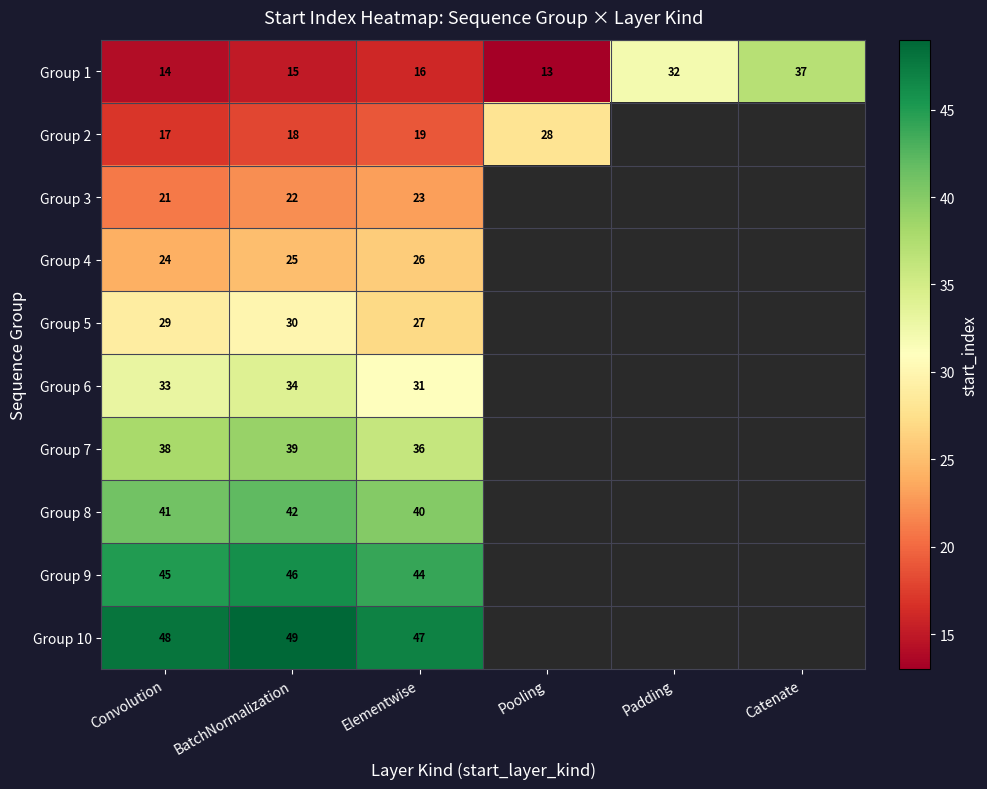

What is the approximate value of Group 1 at Elementwise, to the nearest 5?

15